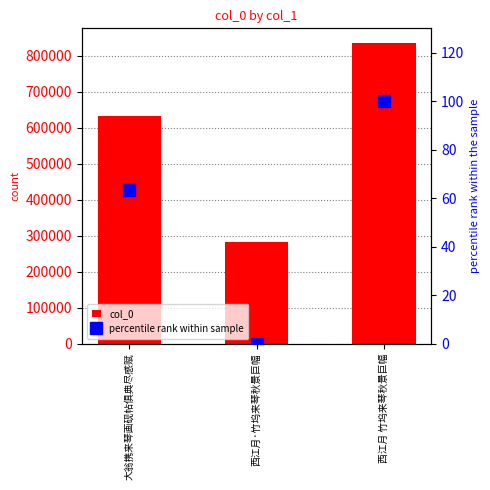

What is the average value of the col_0 series?

583500.0